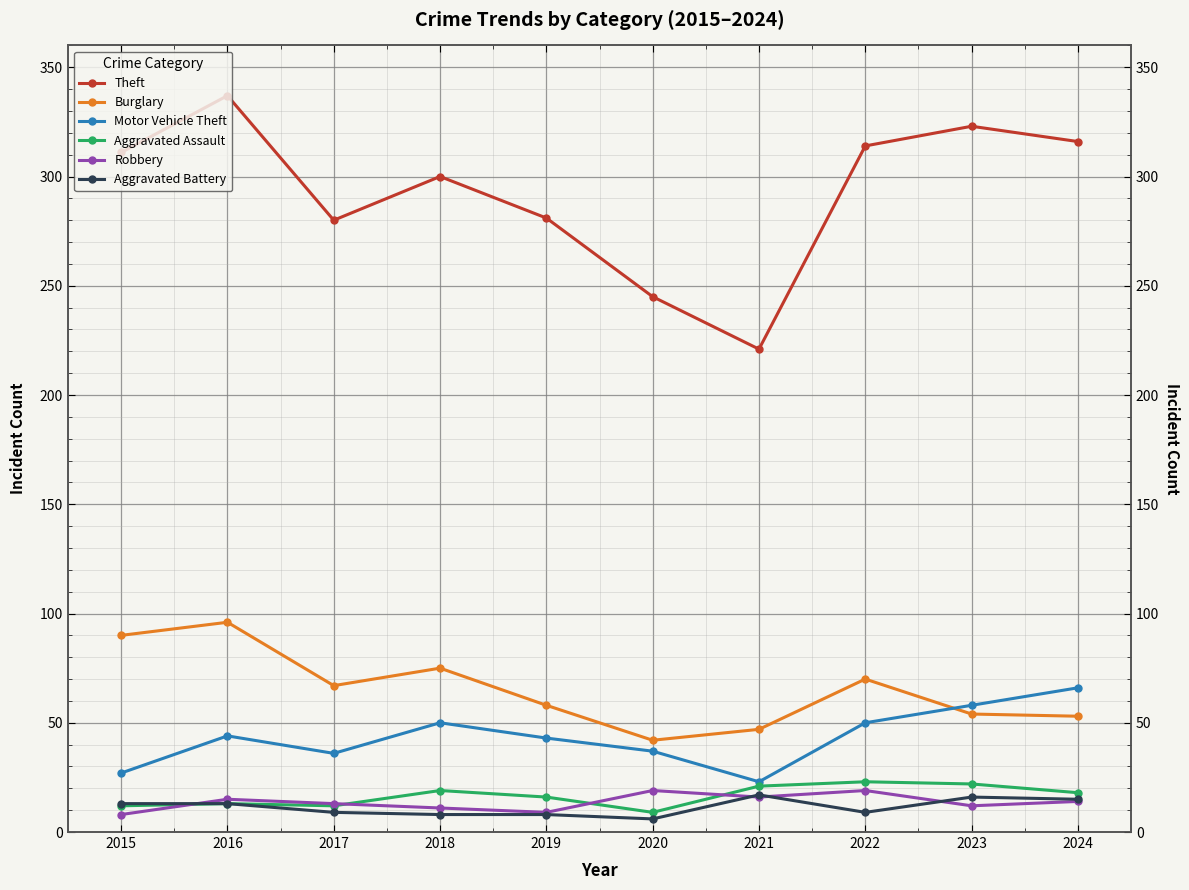

At which category is the sum across all series the highest?

2016